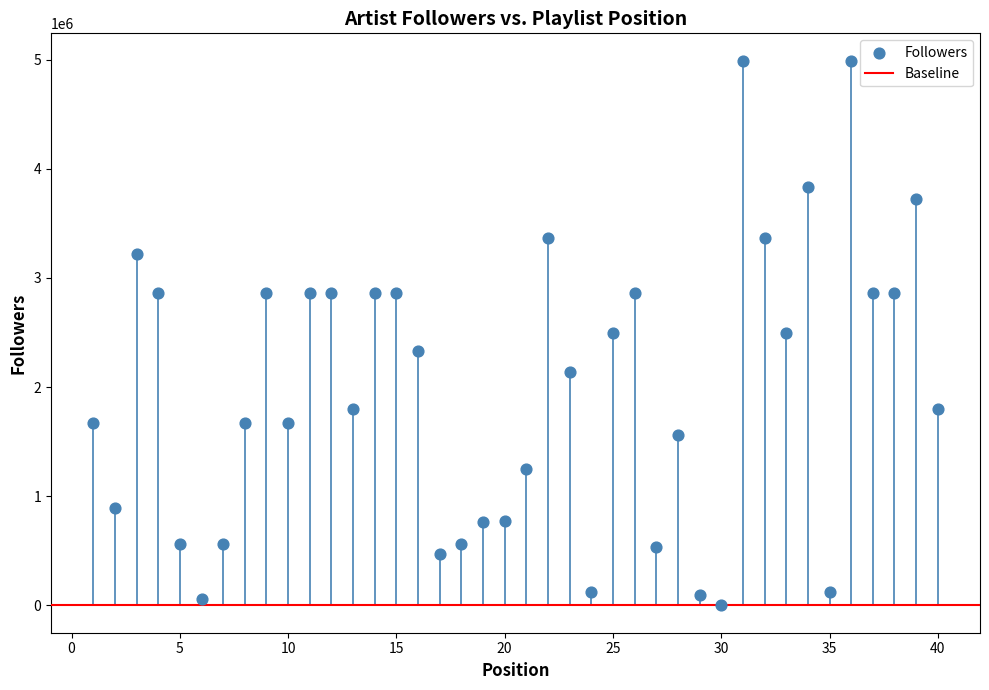

What is the range of X values (max minus min)?

39